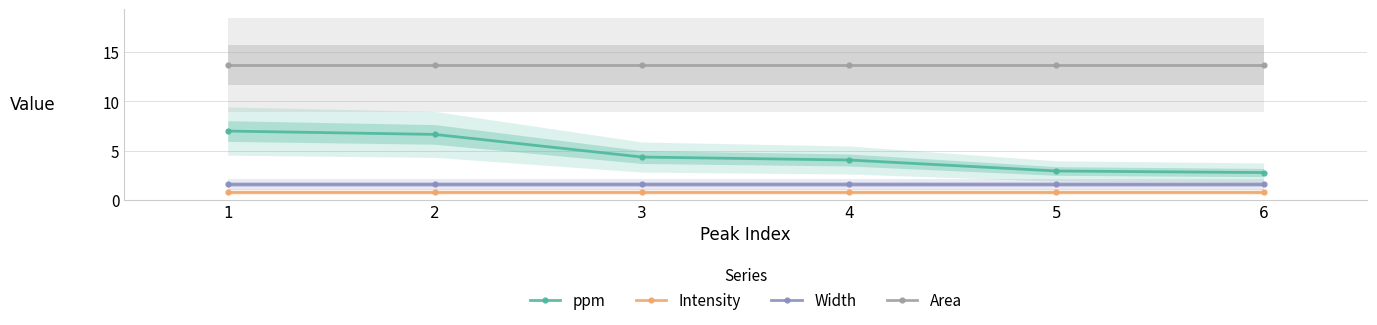

At 3, list the series in order from smallest to largest.

Intensity, Width, ppm, Area